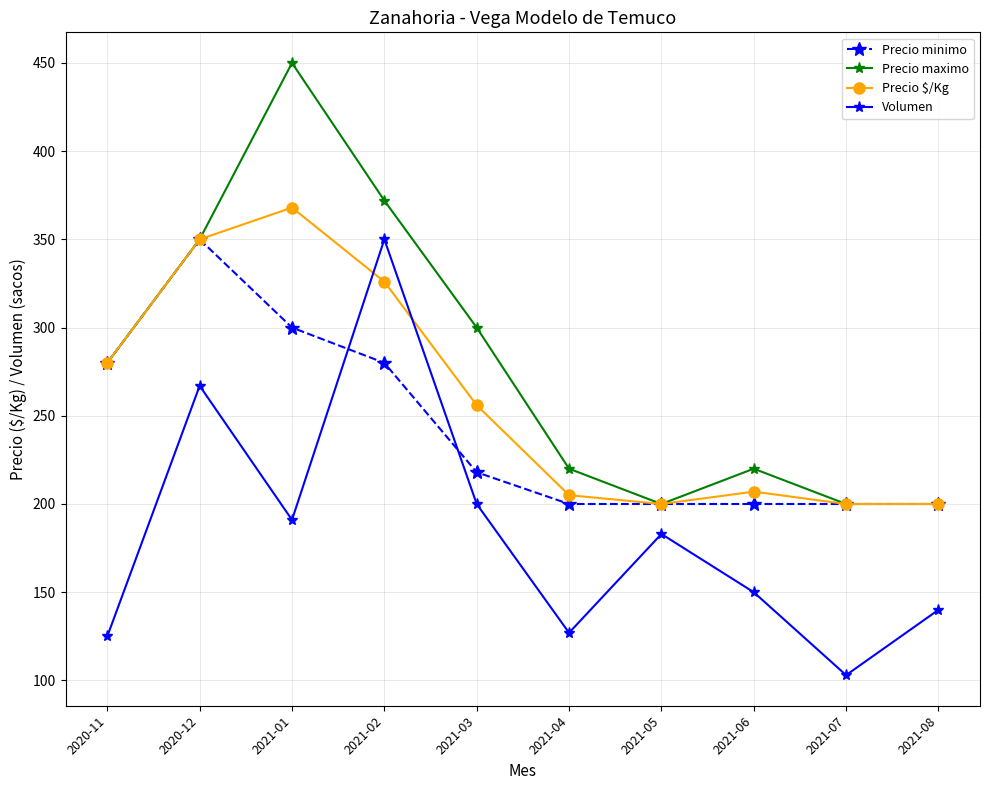

What position from the right is 2021-07?

2